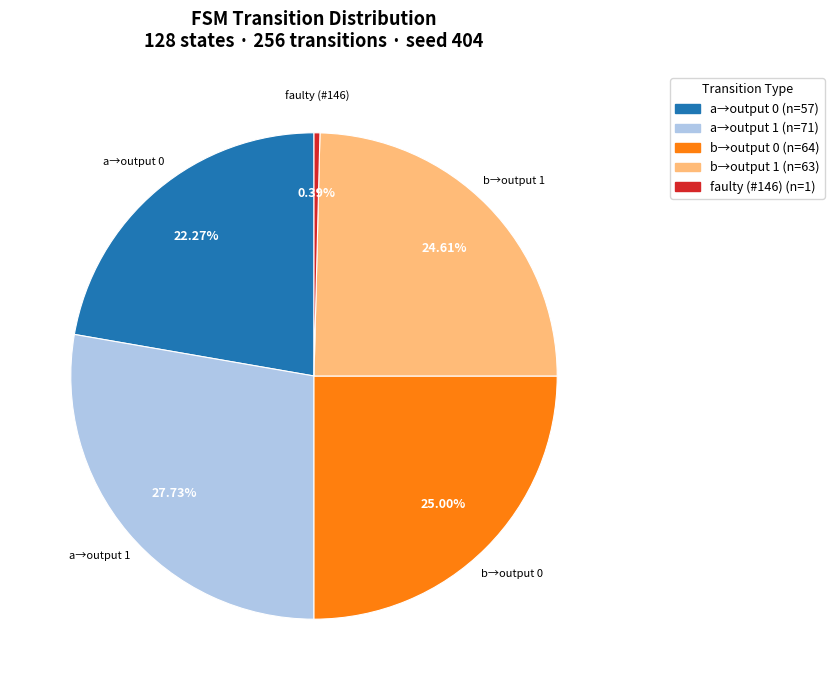

Does any single category account for the majority?

No